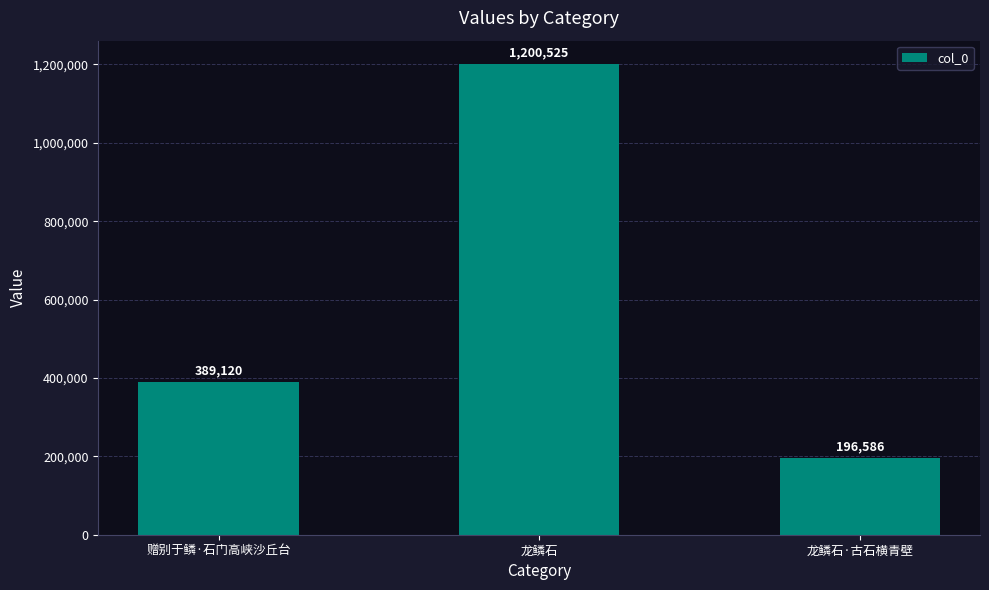

What is the difference between the values at 龙鳞石 and 龙鳞石·古石横青壁?

1003939